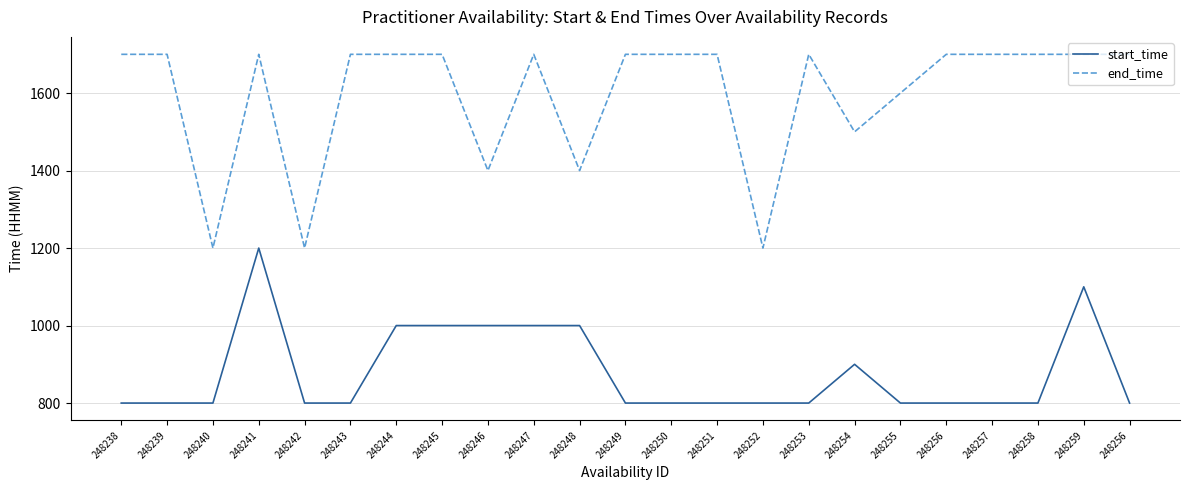

What are all the series names shown in the legend?

start_time, end_time